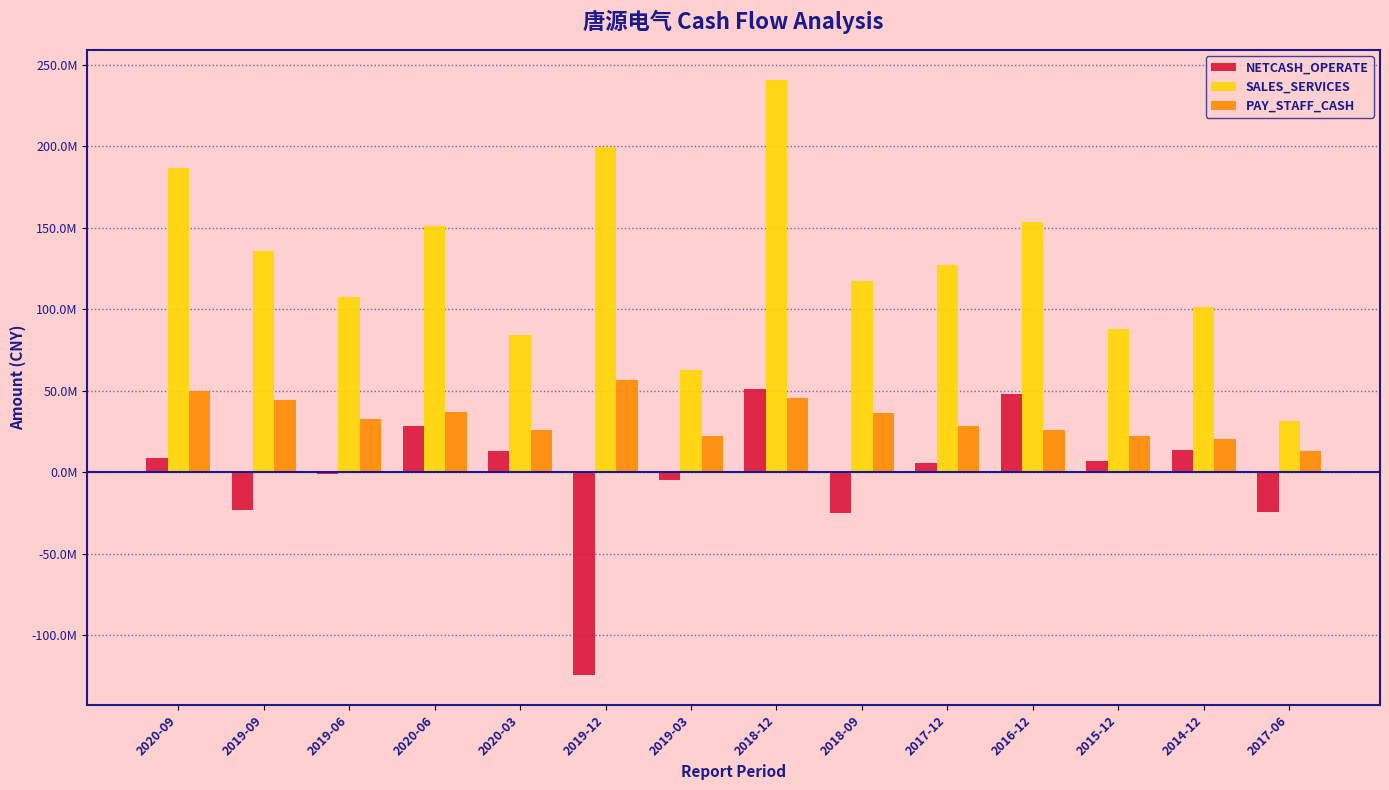

The SALES_SERVICES series shows 84428852.7 at 2020-03. True or false?

True